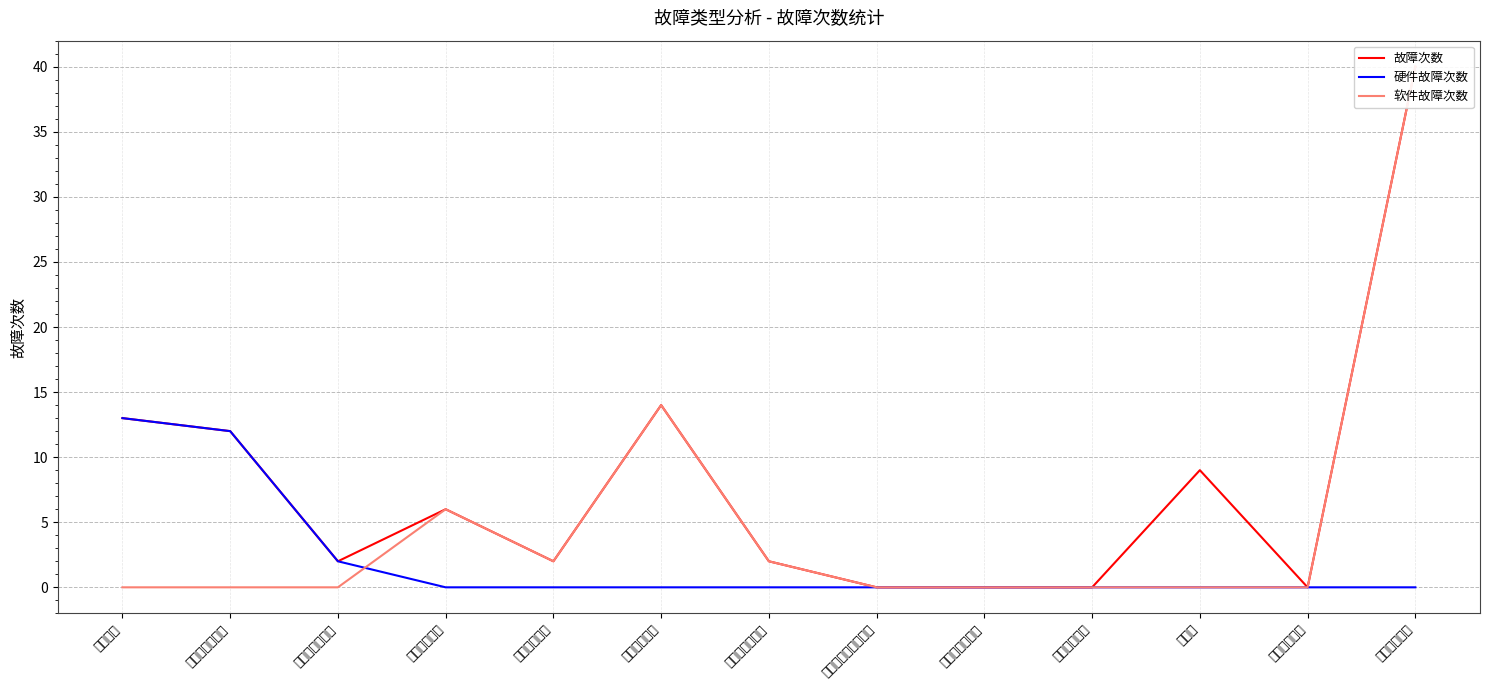

True or false: 软件故障次数 and 故障次数 cross at least once.

False